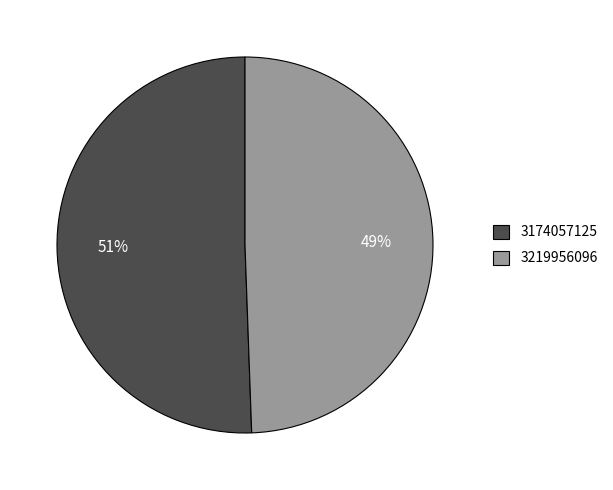

How many segments does this pie chart have?

2